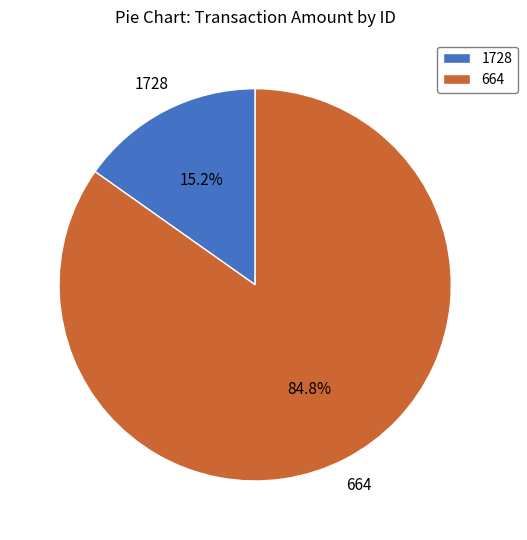

What is the total percentage of 664 and 1728?

100.0%